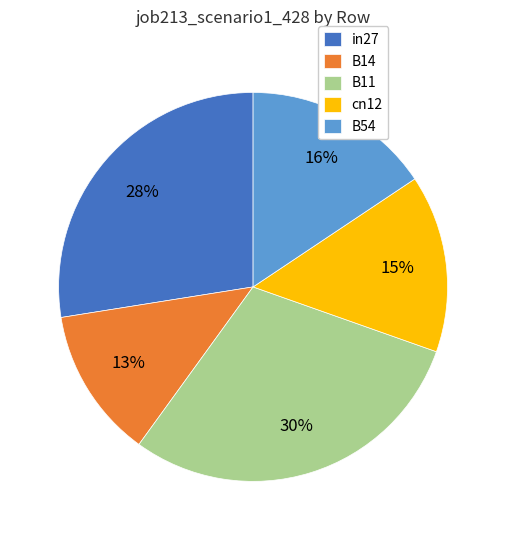

What is the smallest slice in the pie chart?

B14